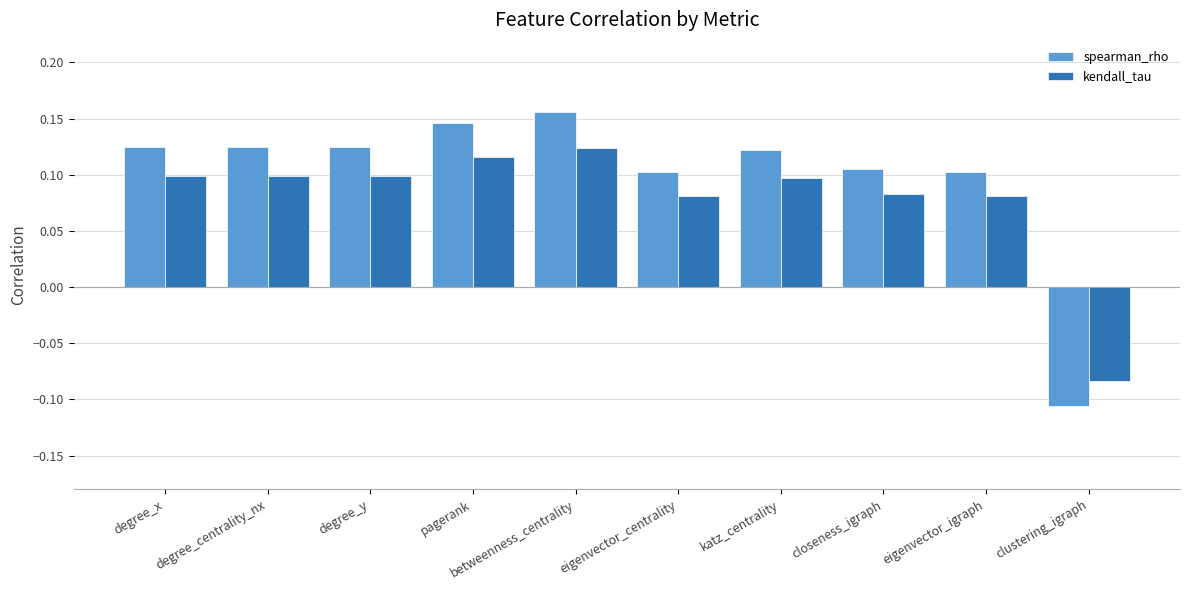

At which category does the chart reach its peak across all series?

betweenness_centrality